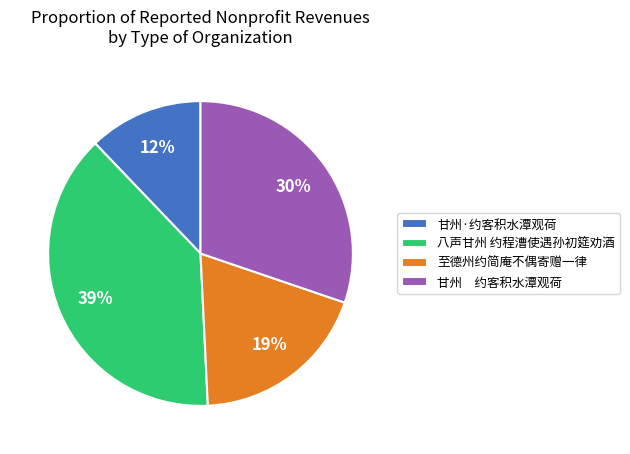

How many segments does this pie chart have?

4